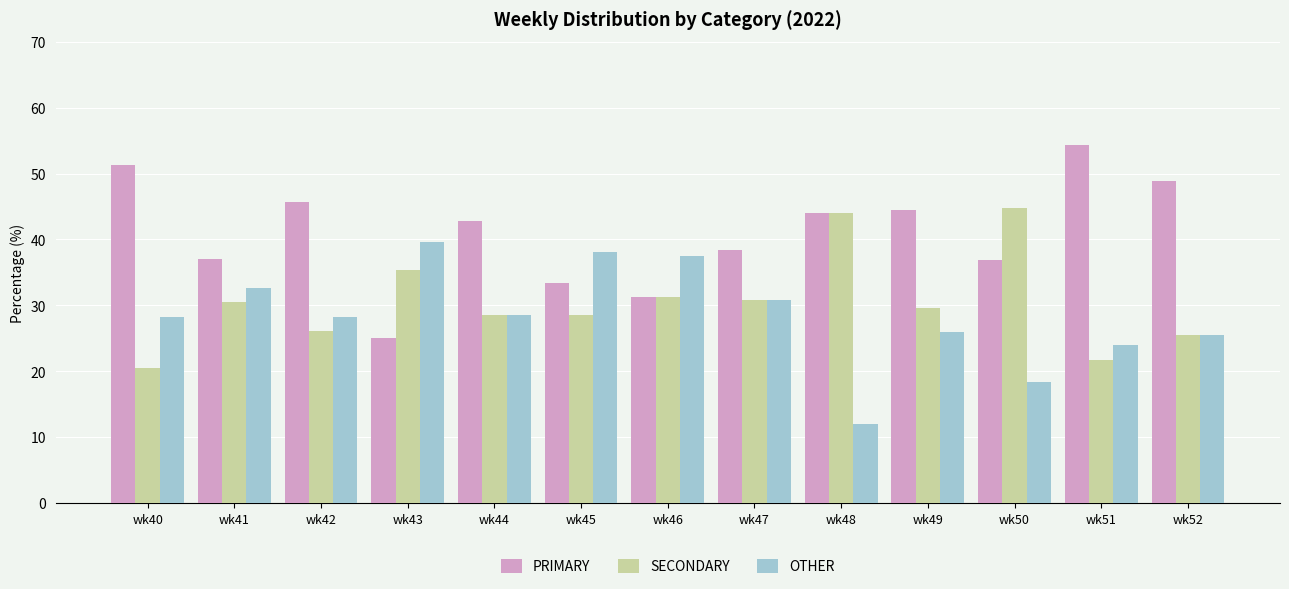

What is the maximum value shown in the chart?

54.3